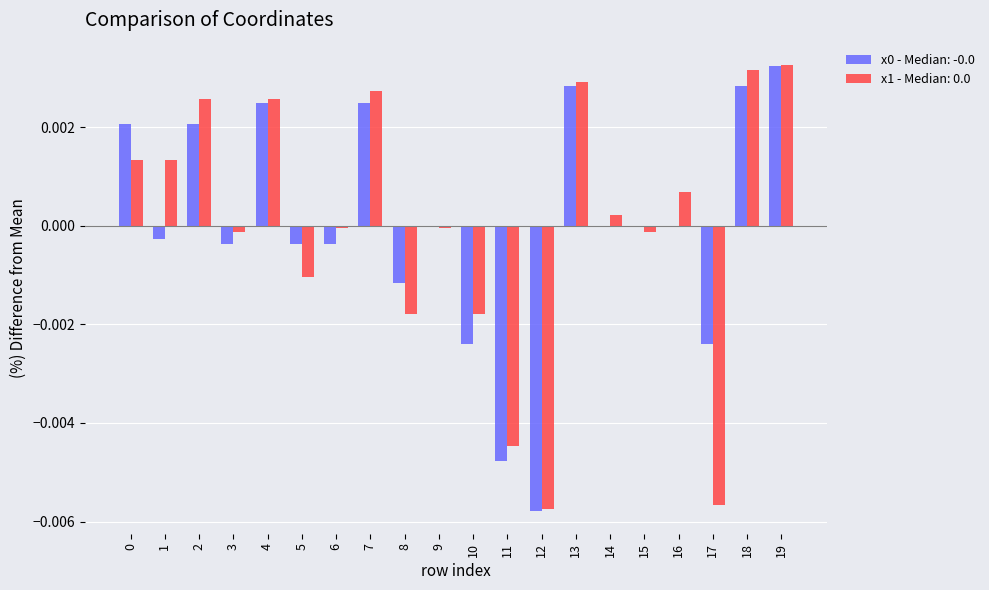

The value of x1 - Median: 0.0 at 10 is -0.0. True or false?

True